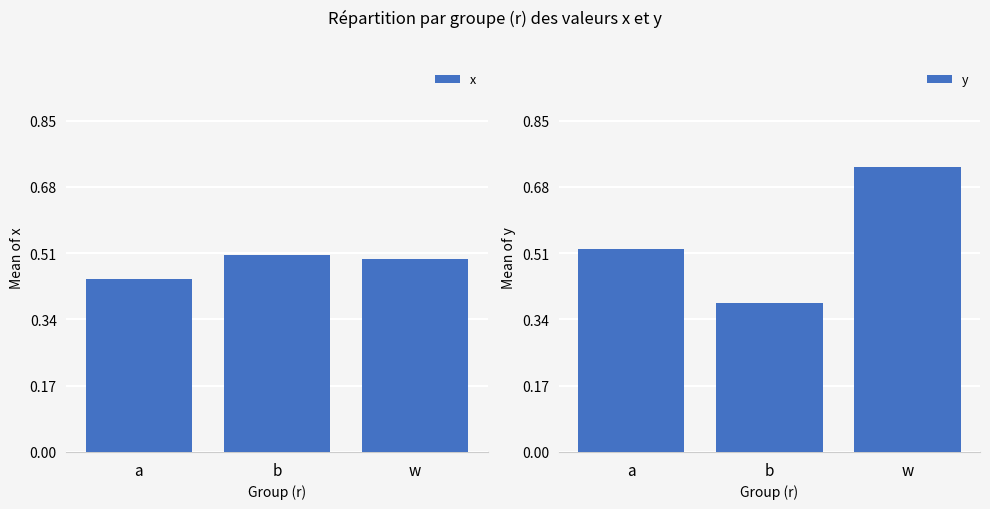

How many bars are there in each group?

2